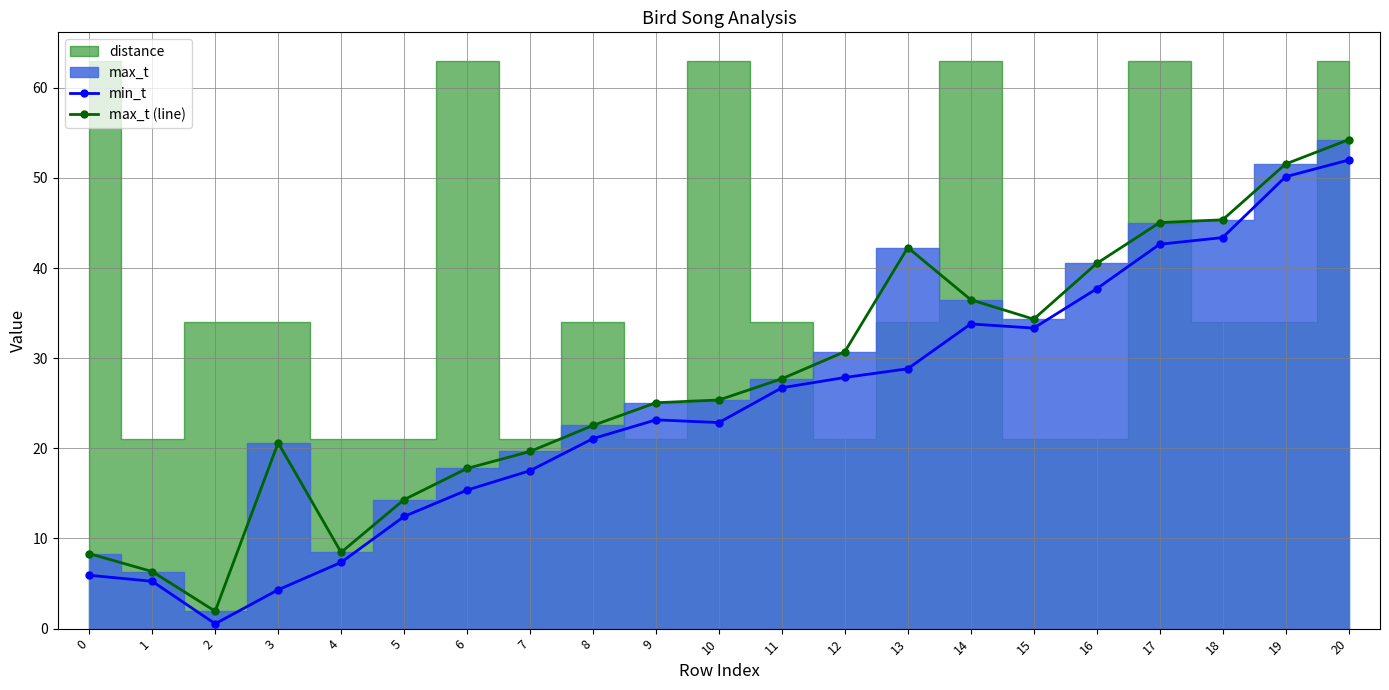

What is the maximum value for min_t?

52.0